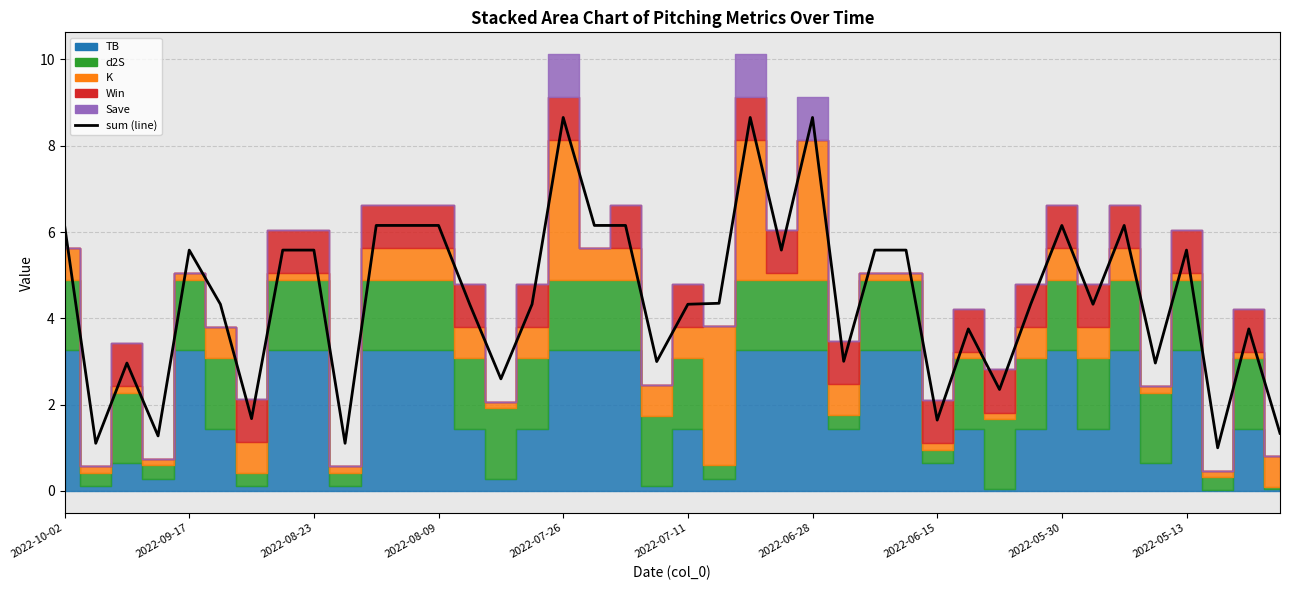

What is the value of the 23rd point from the left?

8.7